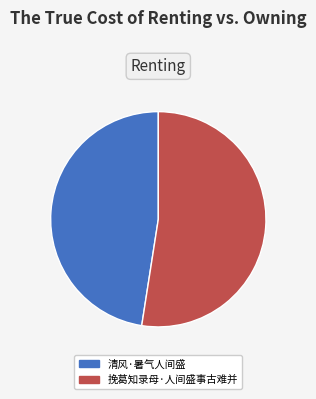

How many segments does this pie chart have?

2